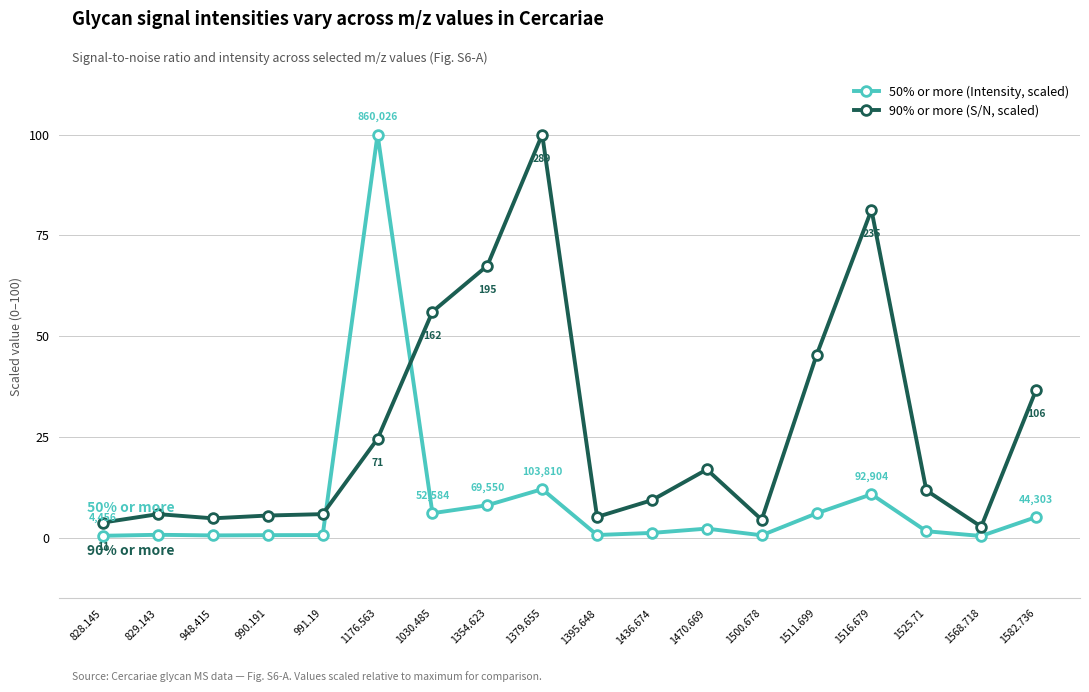

What is the spread (max minus min) of values at 1379.655?

87.9